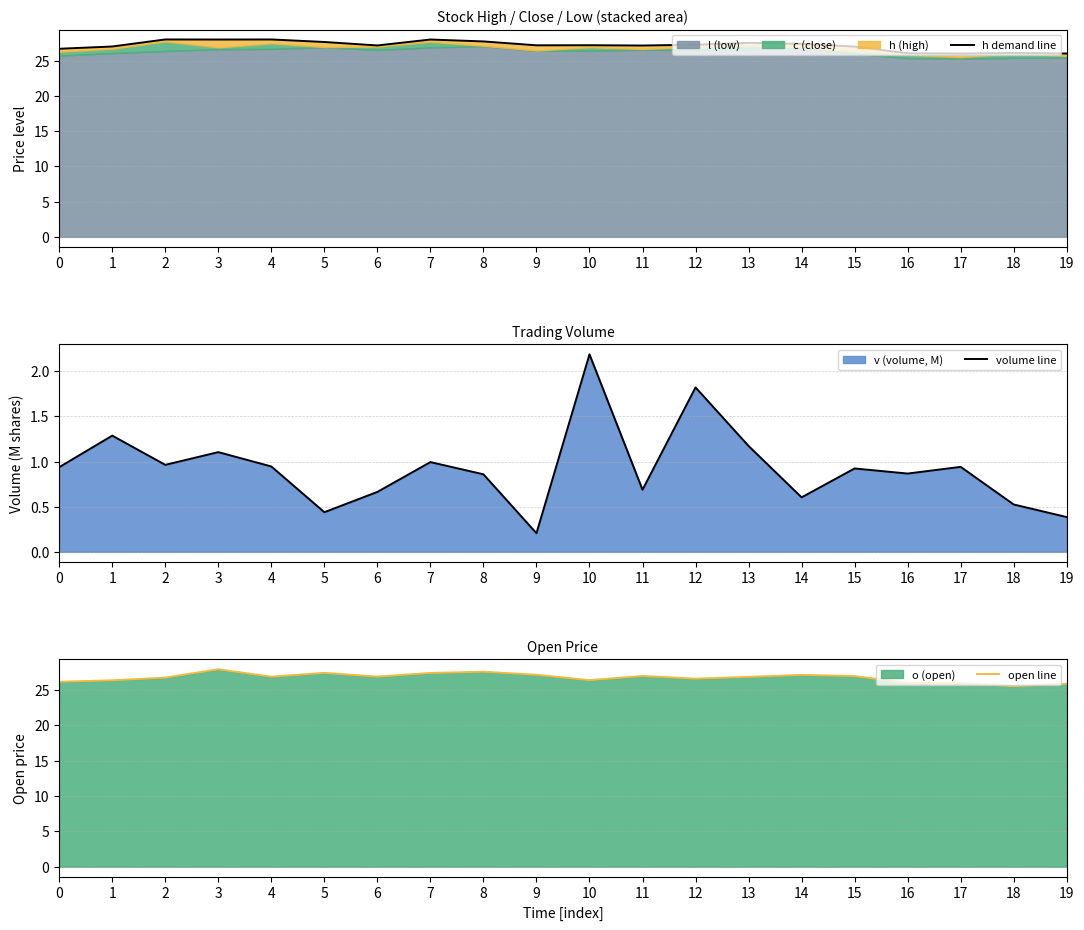

What is the sum of all open line values?

535.2